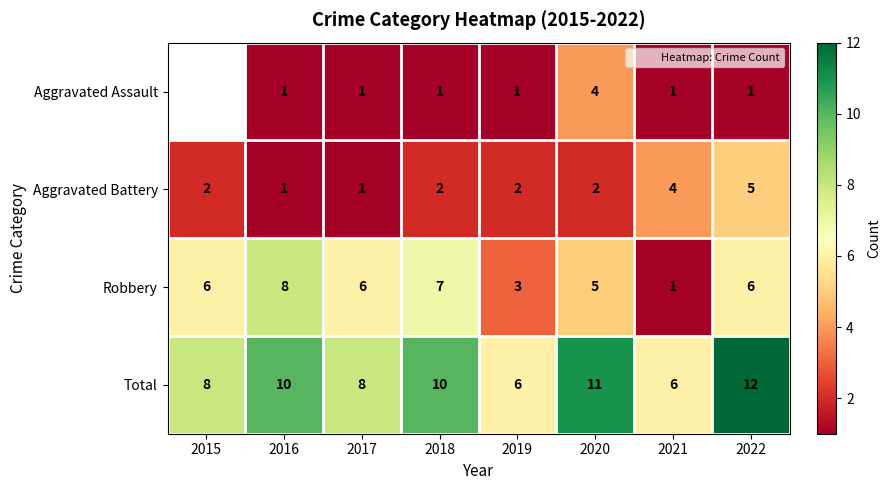

The value of Total at 2018 is 10.0. True or false?

True